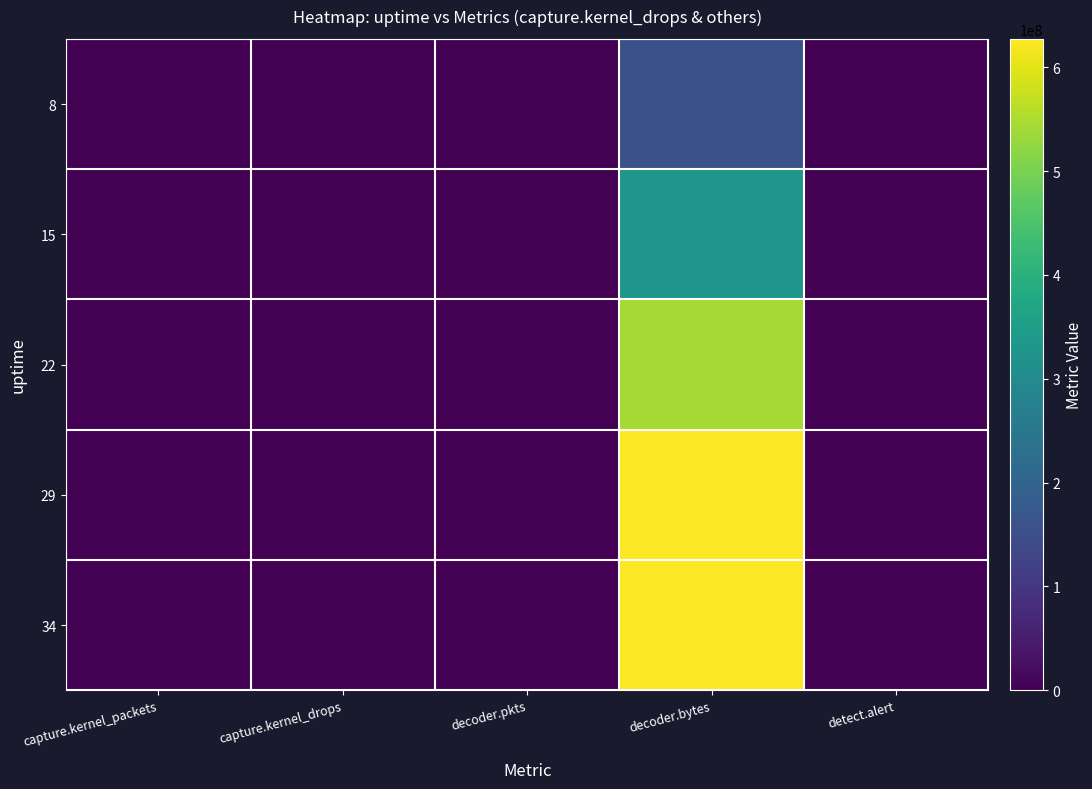

Rank the series at decoder.pkts from lowest to highest value.

8, 15, 22, 29, 34